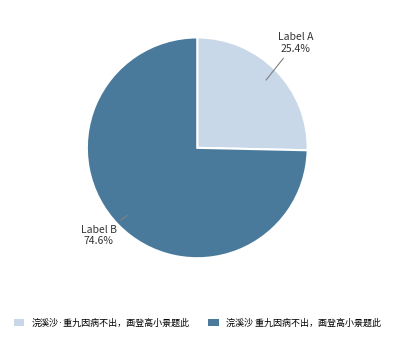

What portion of the pie excludes 浣溪沙 重九因病不出，画登高小景题此?

25.4%